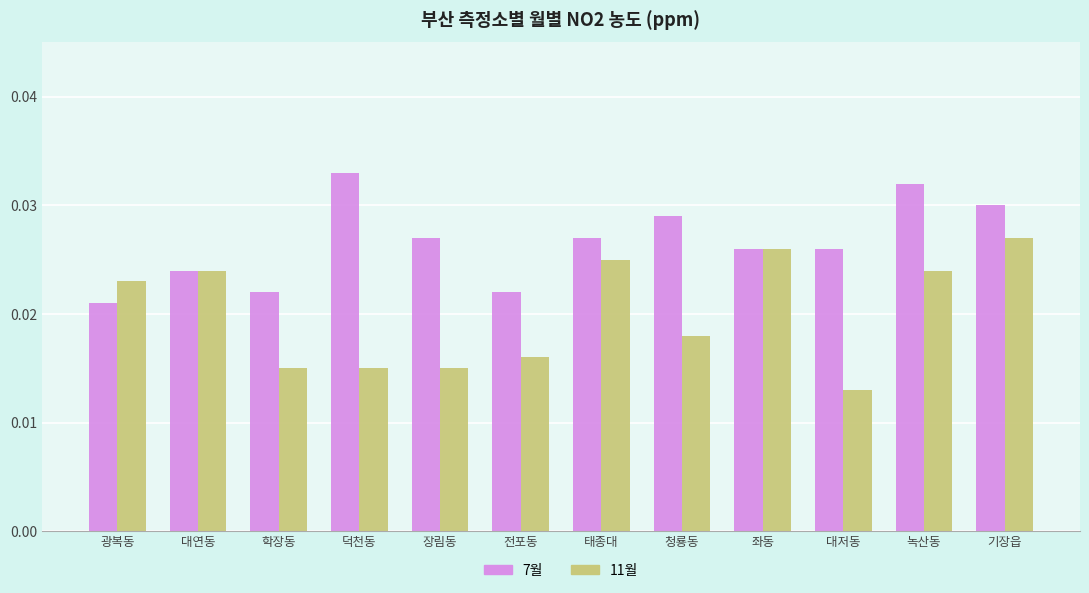

At 대저동, list the series in order from smallest to largest.

11월, 7월